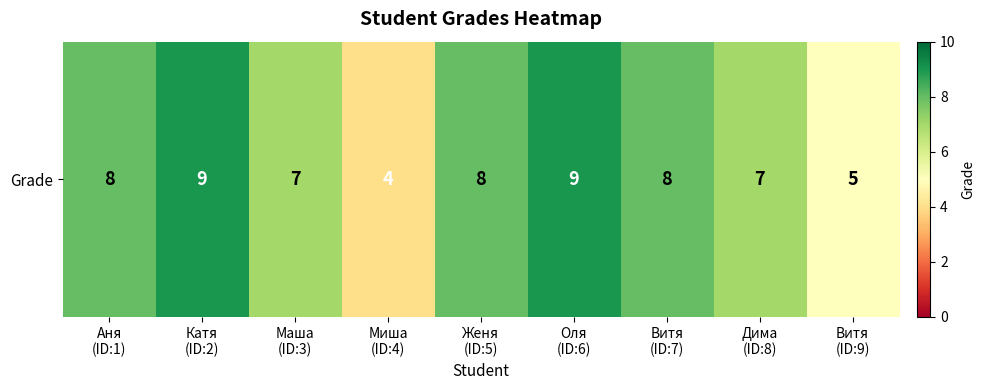

What is the difference between the maximum and minimum values?

5